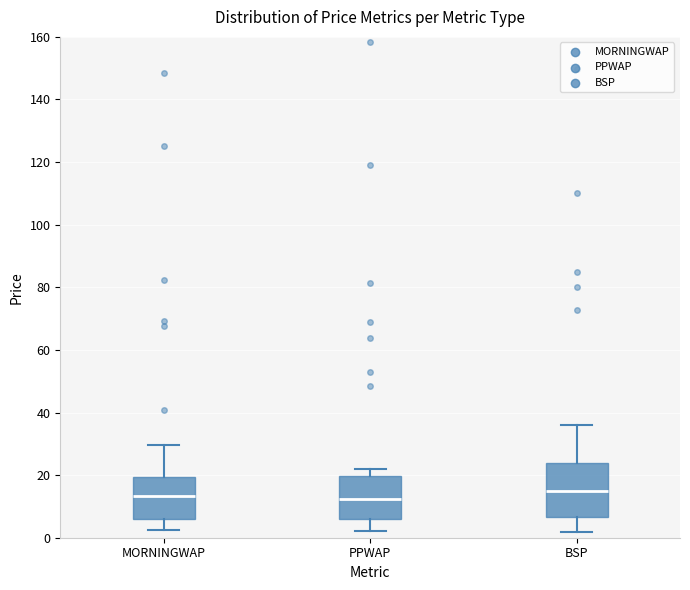

Reading left to right, transcribe this box plot: for each box, give where its median line is, the range the box spans, and where its two whiskers end, as read against the y-axis. The values are not printed on the chart, so give them approximately, as read against the axis.

MORNINGWAP: median 14, box 6 to 20, whiskers 2 to 30
PPWAP: median 12, box 6 to 20, whiskers 2 to 22
BSP: median 14, box 6 to 24, whiskers 2 to 36